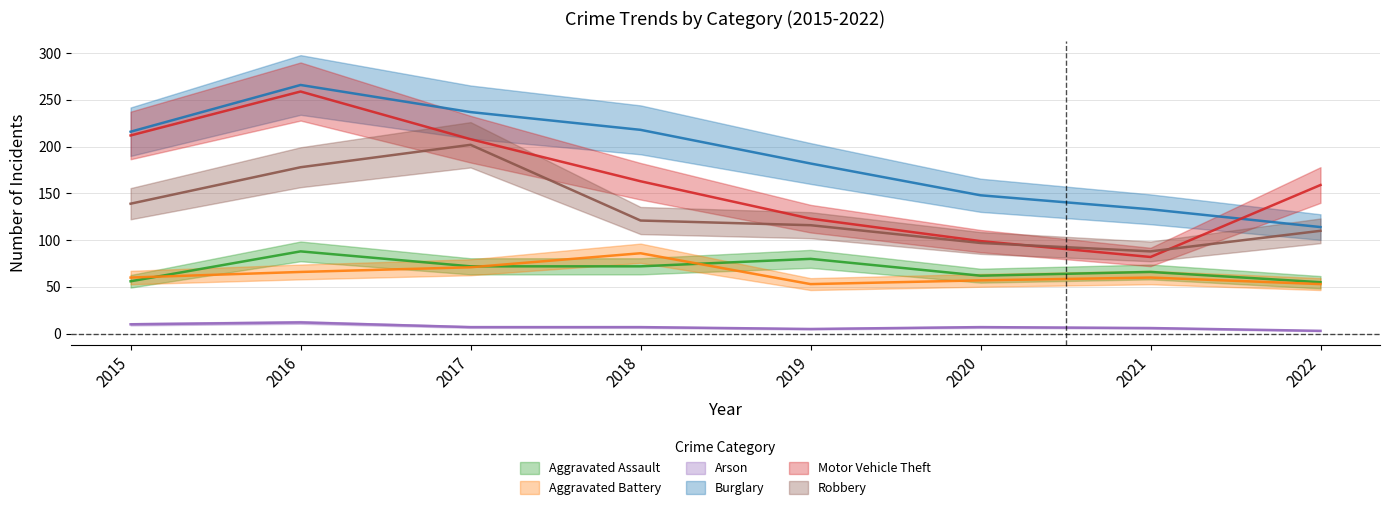

What is the average value of the Burglary series?

189